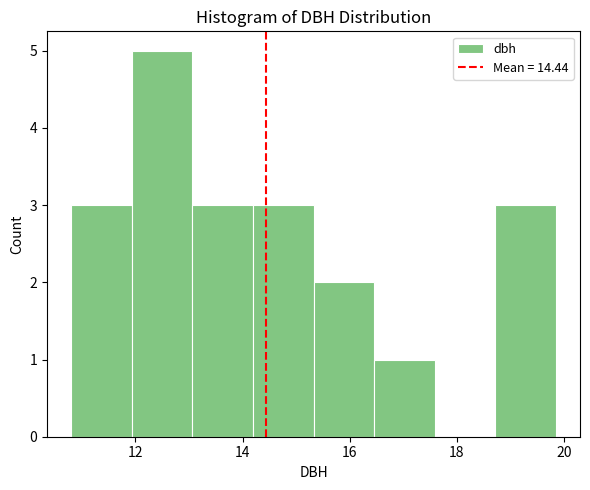

Which range on the x-axis has the tallest bar?

12.0 to 13.0